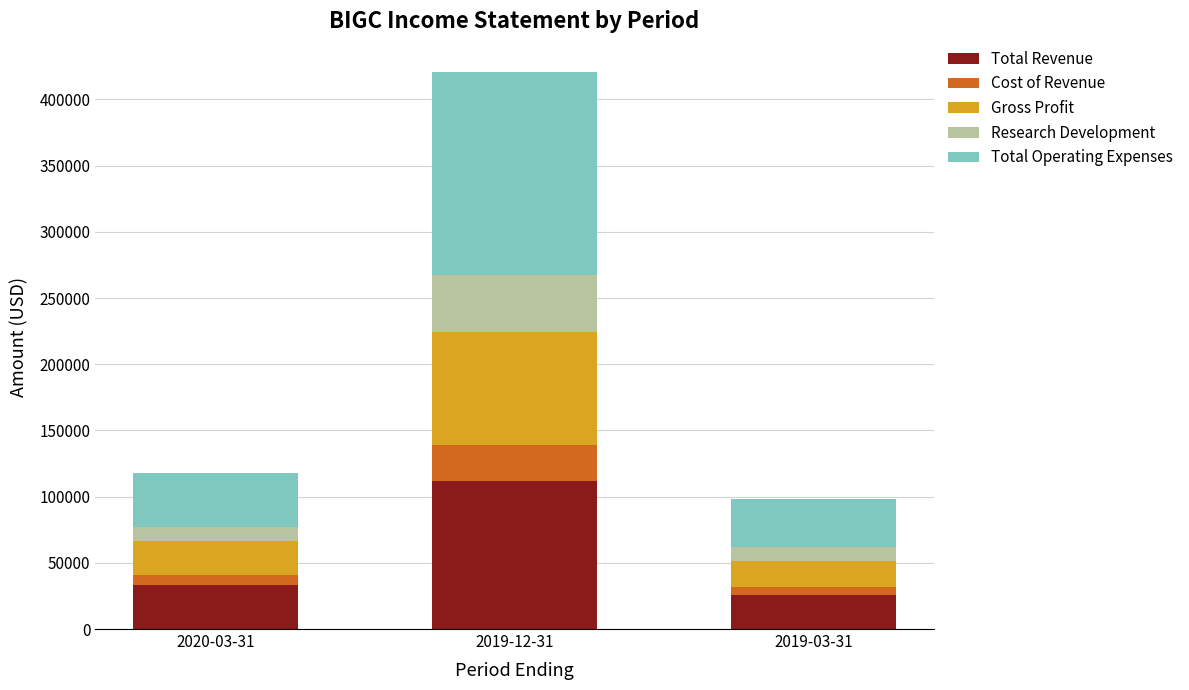

Are the bars grouped side by side (vs. stacked)?

No